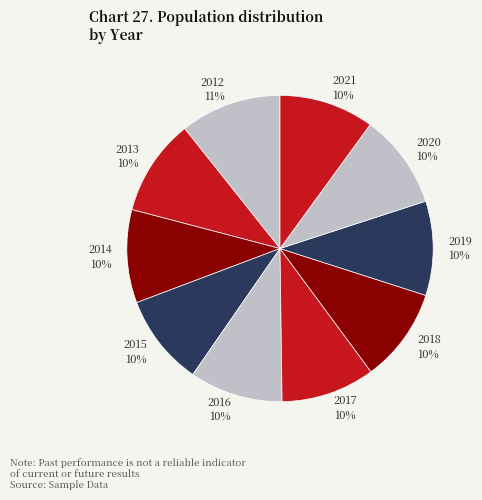

Approximately how many times larger is the value at 2013 compared to 2021?

1.0